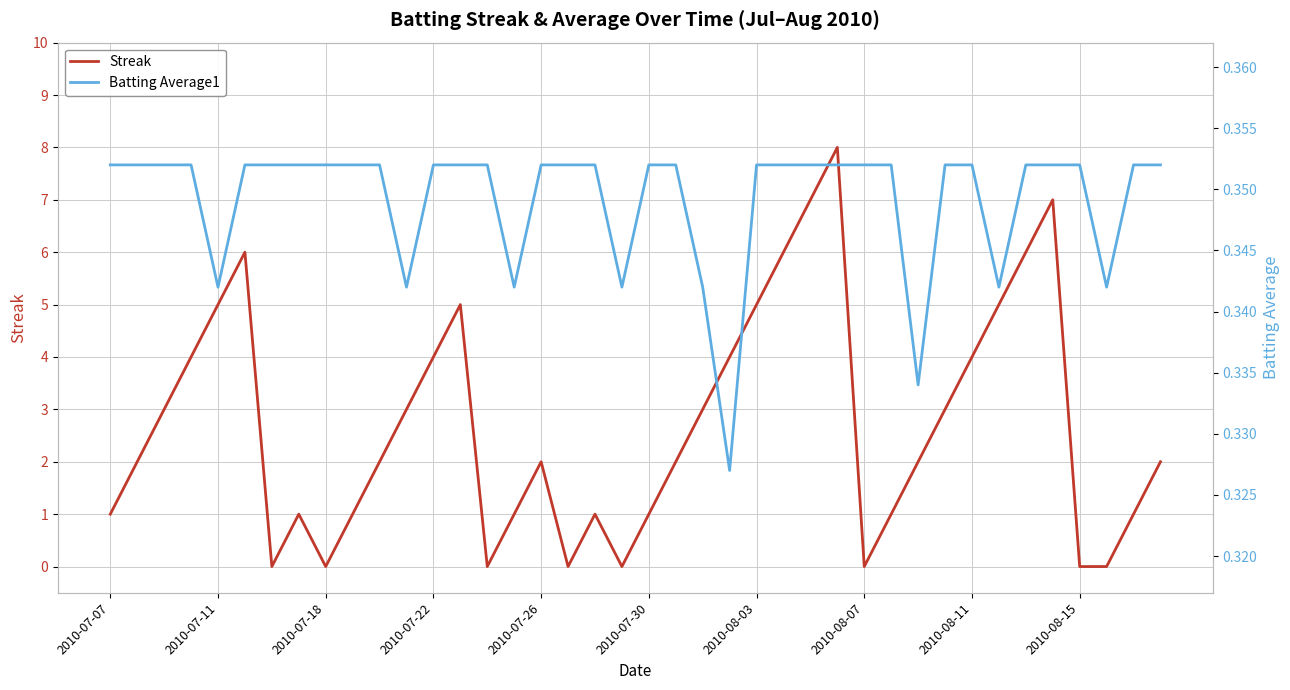

Is this an area chart (filled region under the line)?

No